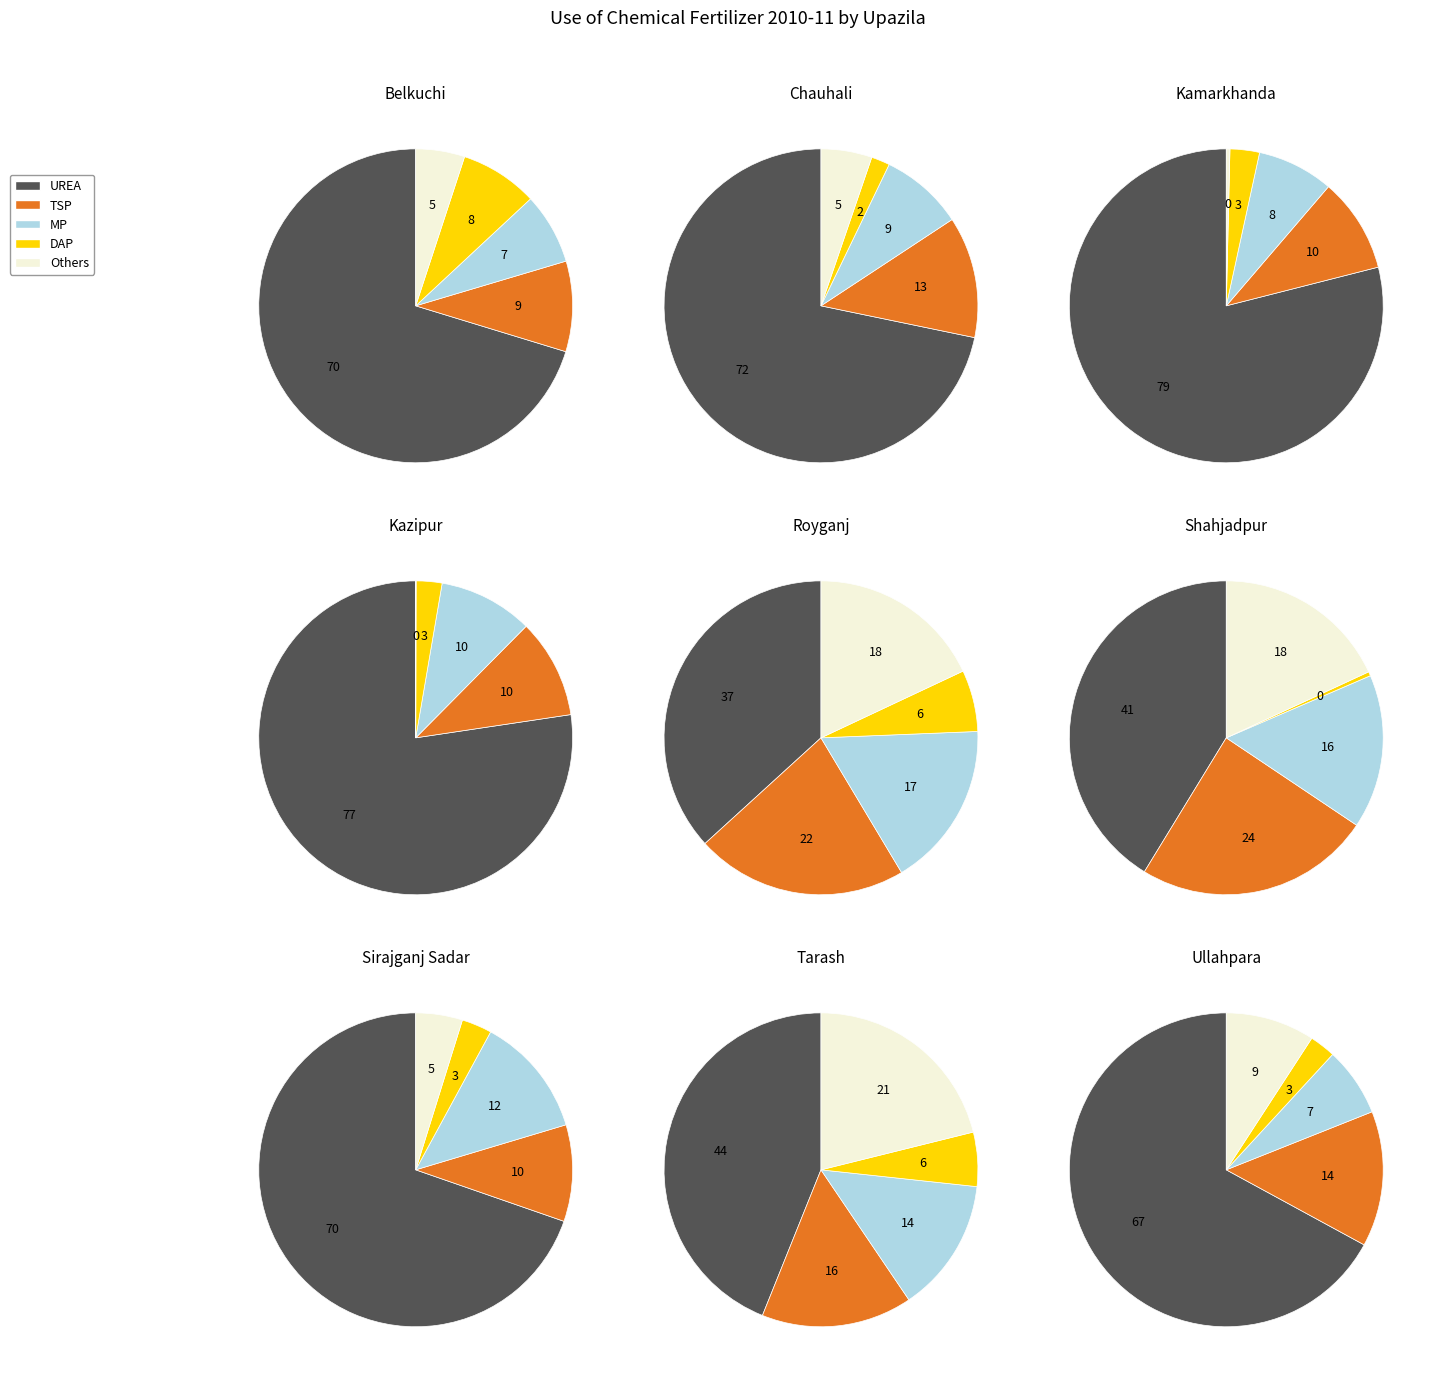

Is it true that Shahjadpur is 12% of the pie?

False